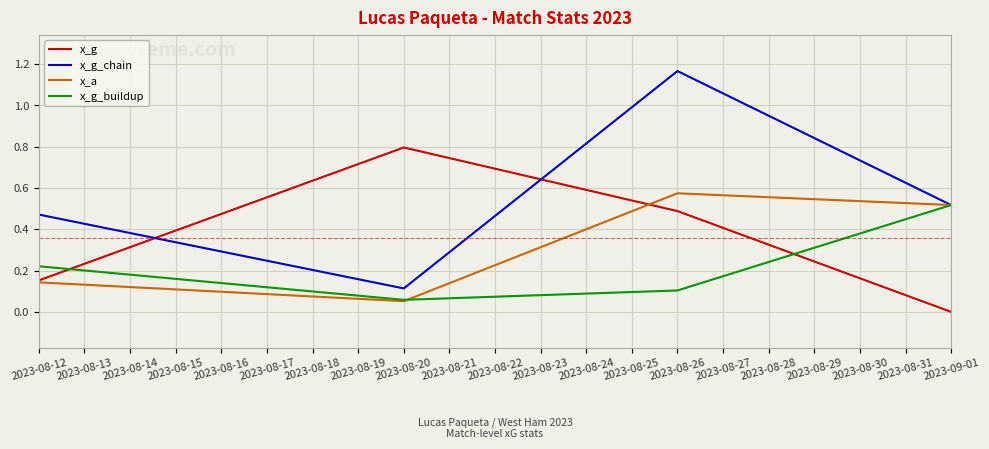

True or false: x_g_chain has more than 2 interior local peaks.

False